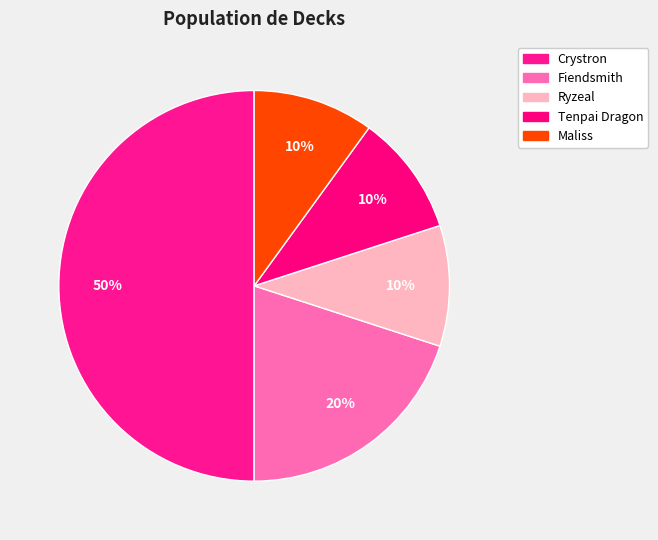

Combined, do Ryzeal and Crystron account for over 50%?

Yes